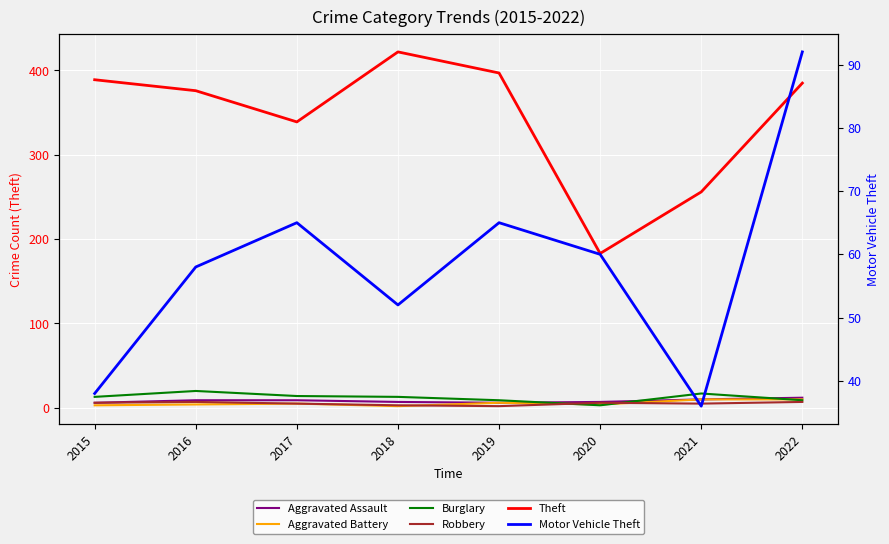

Between 2019 and 2022, which series saw the biggest shift?

Motor Vehicle Theft